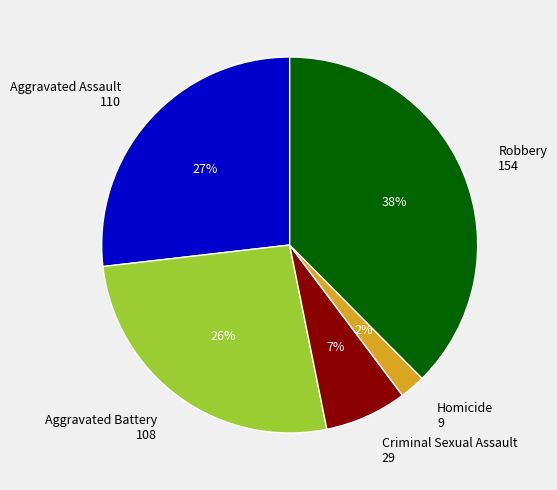

Approximately how many times larger is the value at Criminal Sexual Assault compared to Robbery?

0.2